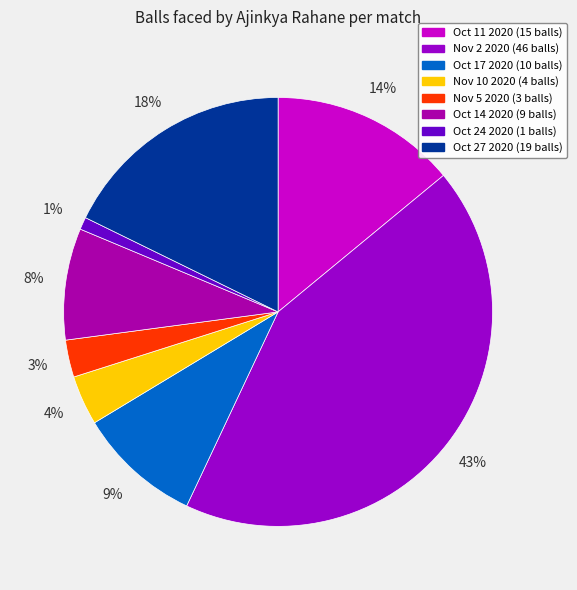

What is the smallest slice in the pie chart?

Oct 24 2020